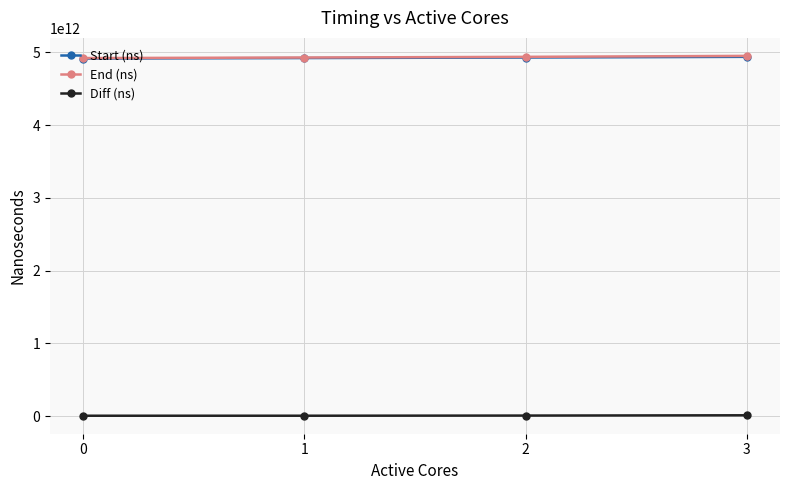

The value of End (ns) at 0 is 2510159835820. True or false?

False